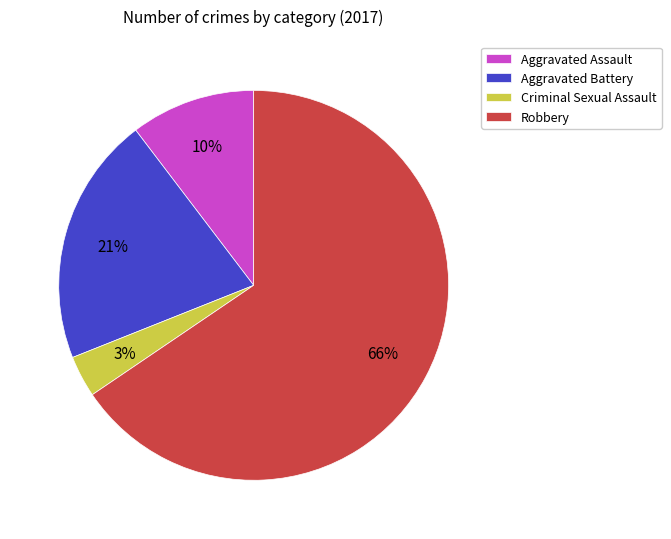

Between Robbery and Aggravated Battery, which is larger?

Robbery